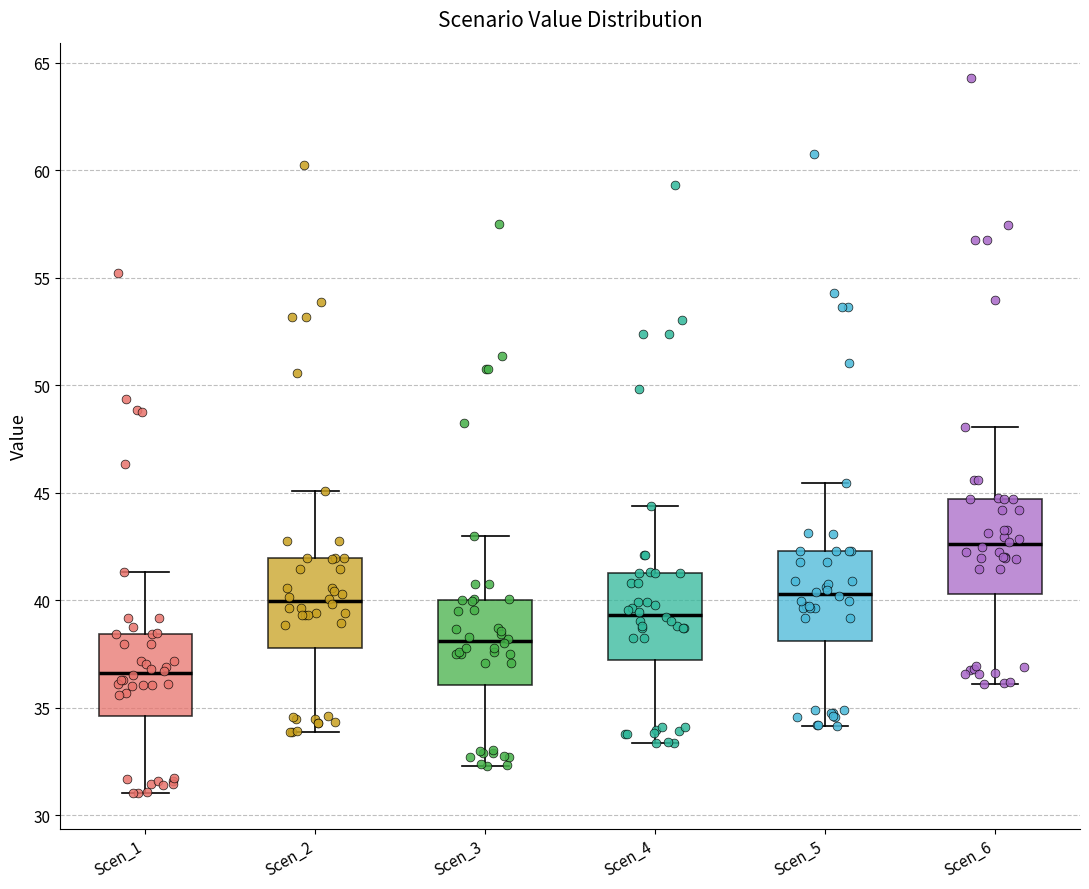

Reading left to right, transcribe this box plot: for each box, give where its median line is, the range the box spans, and where its two whiskers end, as read against the y-axis. The values are not printed on the chart, so give them approximately, as read against the axis.

Scen_1: median 36.5, box 34.5 to 38.5, whiskers 31.0 to 41.5
Scen_2: median 40.0, box 38.0 to 42.0, whiskers 34.0 to 45.0
Scen_3: median 38.0, box 36.0 to 40.0, whiskers 32.5 to 43.0
Scen_4: median 39.5, box 37.0 to 41.5, whiskers 33.5 to 44.5
Scen_5: median 40.5, box 38.0 to 42.5, whiskers 34.0 to 45.5
Scen_6: median 42.5, box 40.5 to 44.5, whiskers 36.0 to 48.0